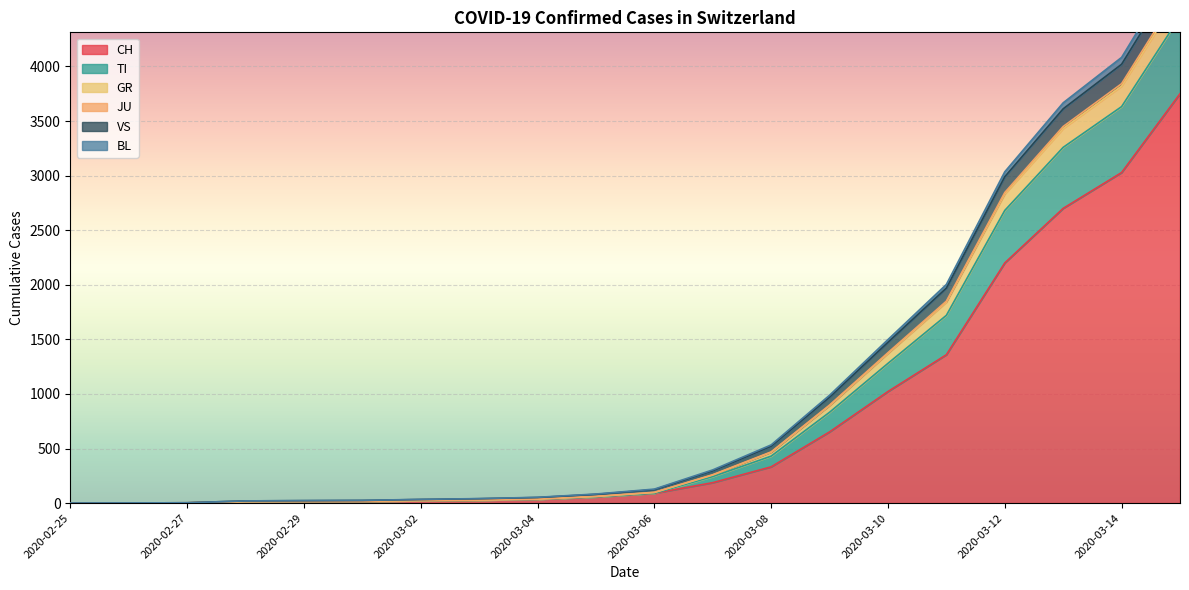

What is the maximum value for CH?

3750